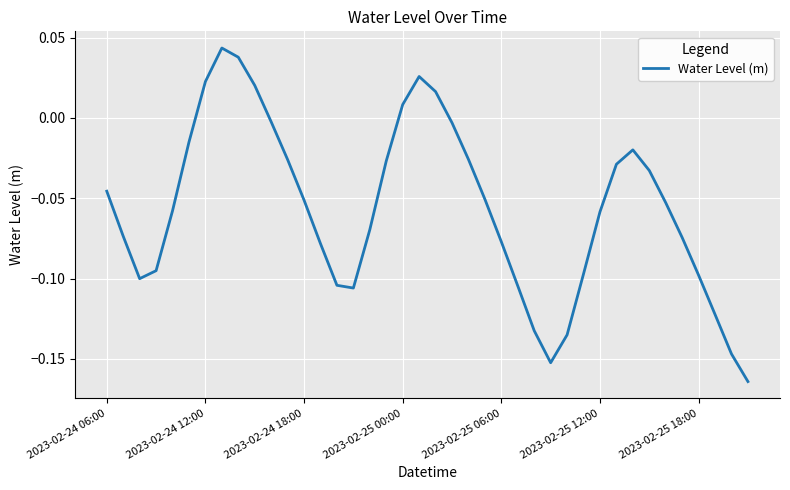

How many lines are shown in the chart?

1